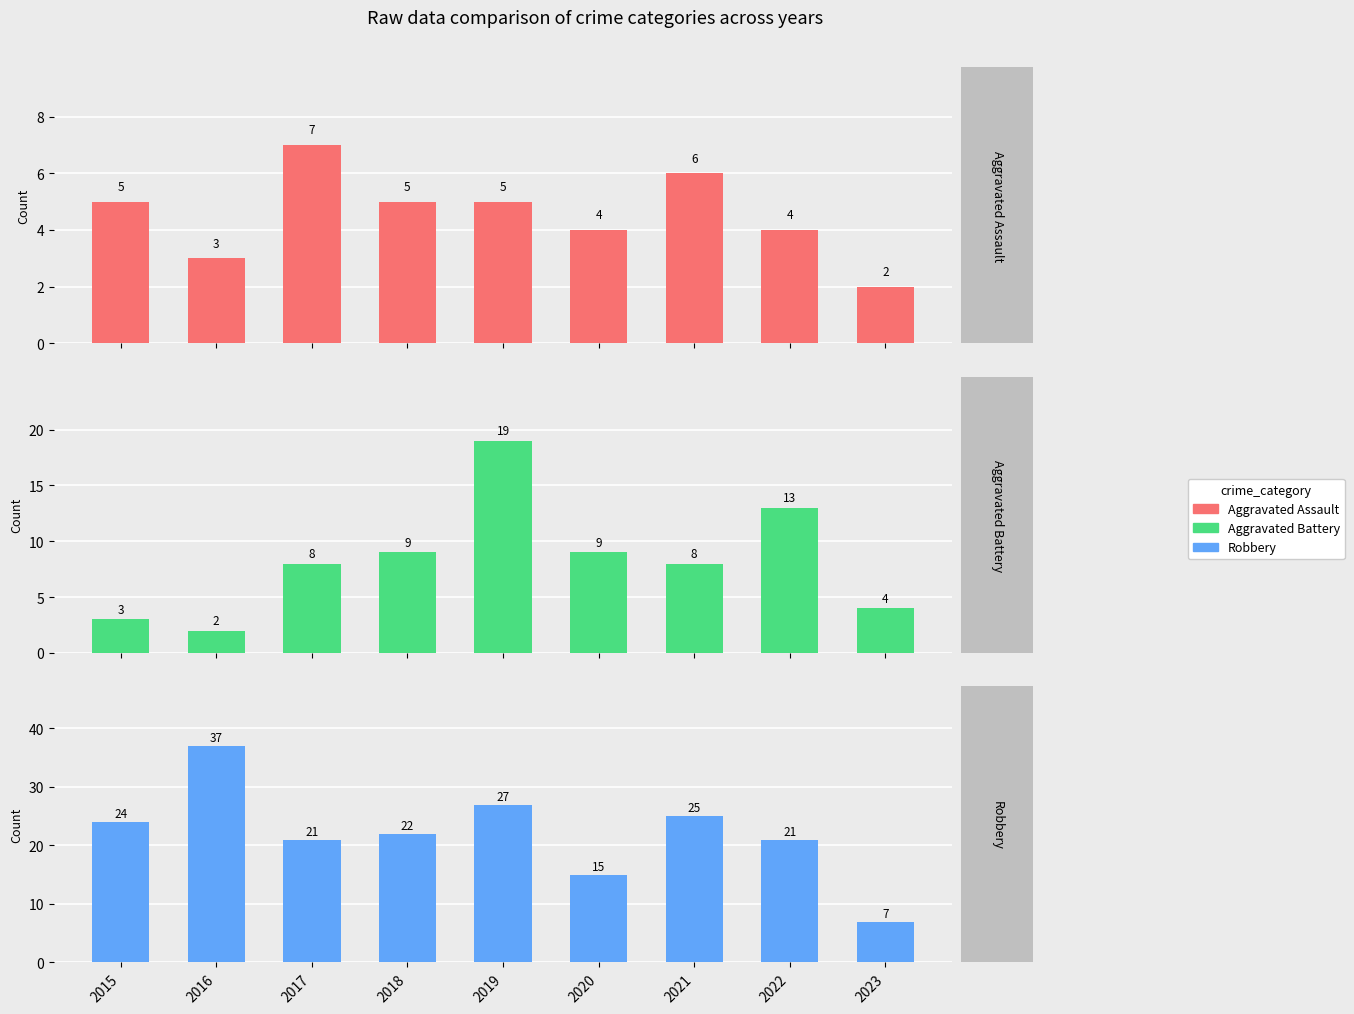

What is the maximum value for Aggravated Battery?

19